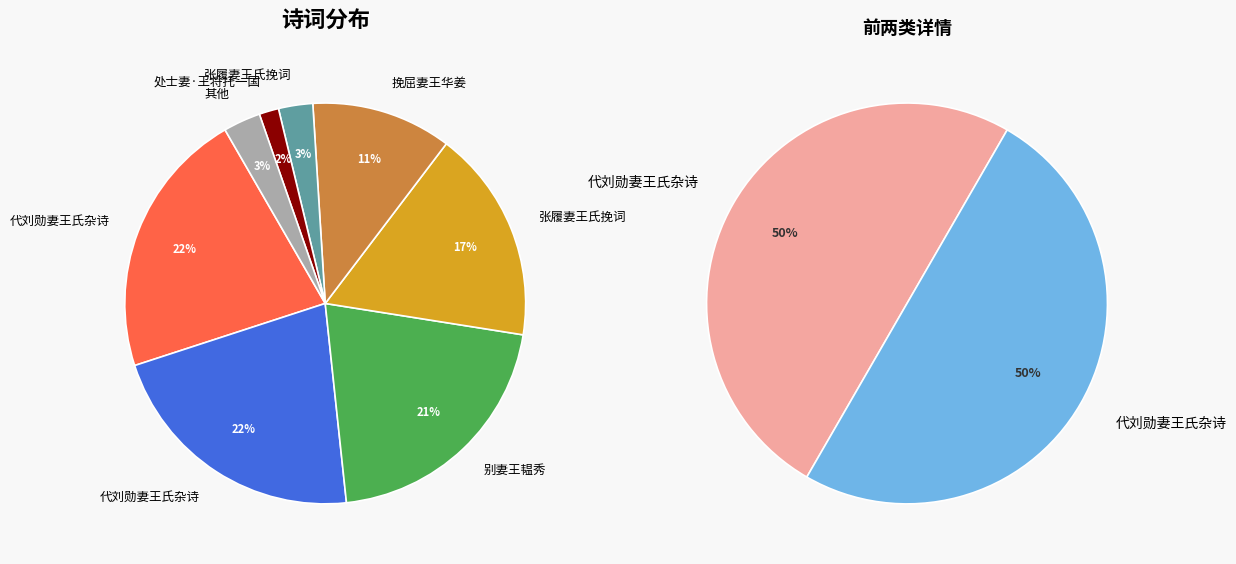

What is the largest slice in the pie chart?

代刘勋妻王氏杂诗